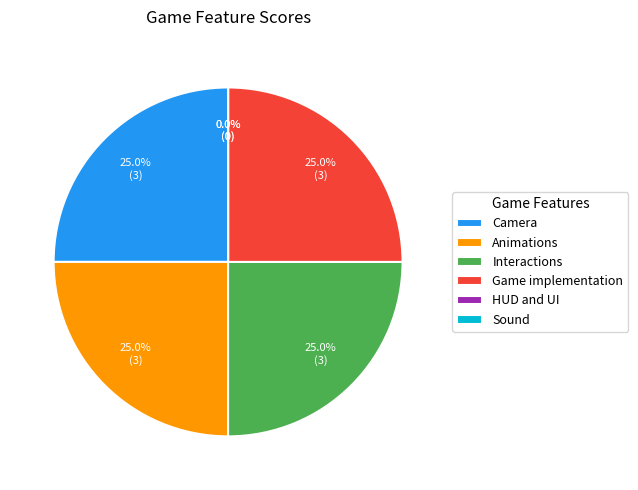

The Animations slice represents 25% of the pie. True or false?

True